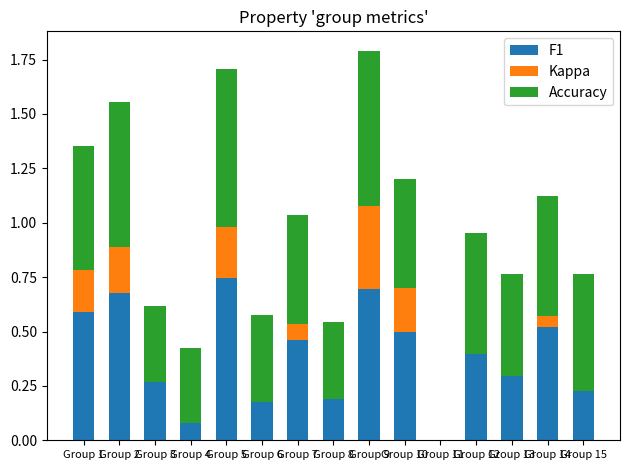

Rank the series at Group 7 from highest to lowest value.

Accuracy, F1, Kappa